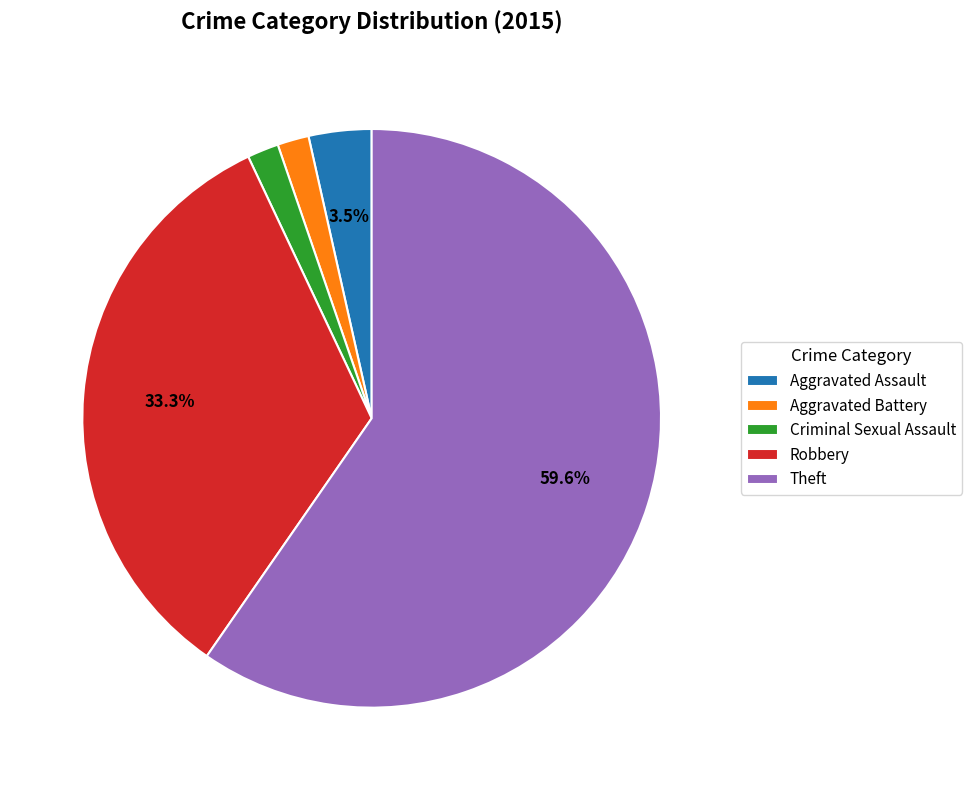

Between Criminal Sexual Assault and Robbery, which is larger?

Robbery